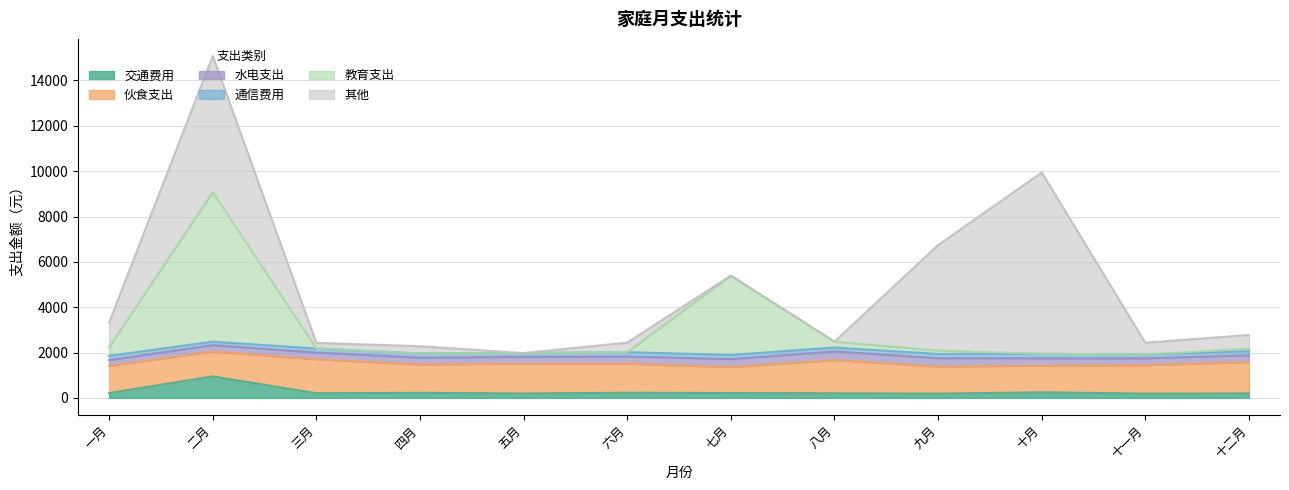

Is it true that 教育支出 equals -3304 at 六月?

False